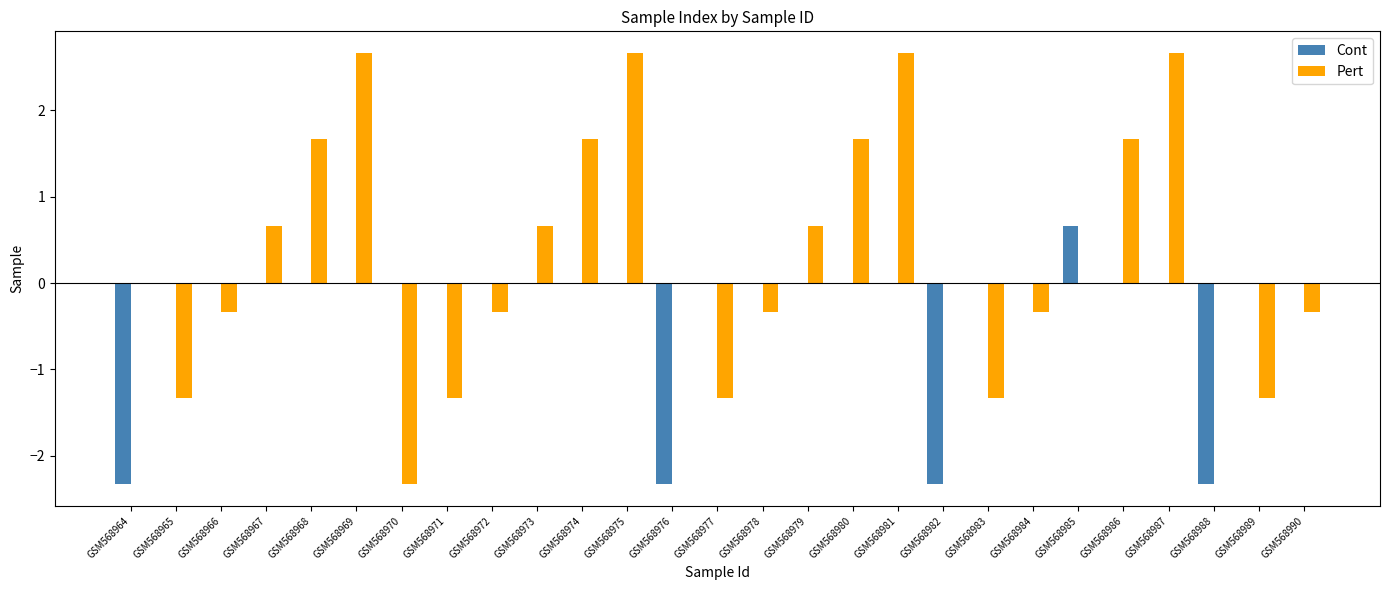

What are all the series names shown in the legend?

Cont, Pert